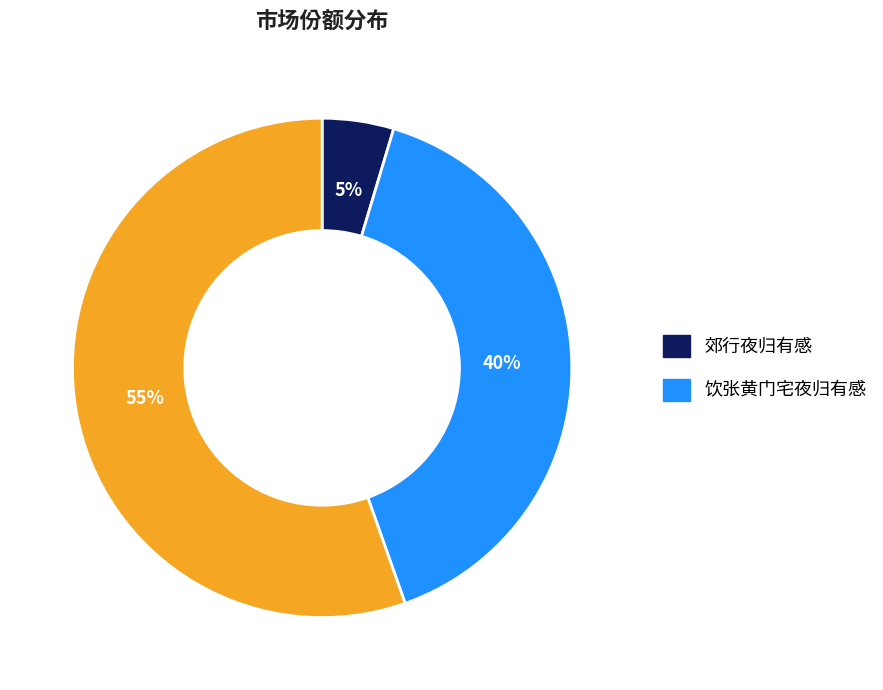

To the nearest percent, what is the average slice percentage?

33%